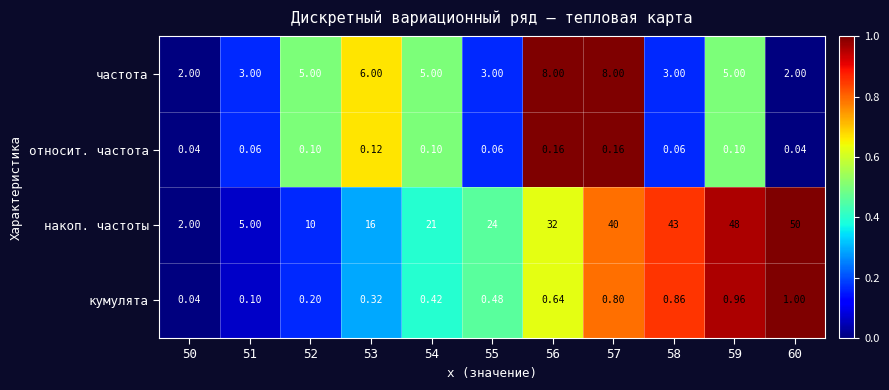

Is the value of кумулята at 56 greater than the value of накоп. частоты at 51?

No